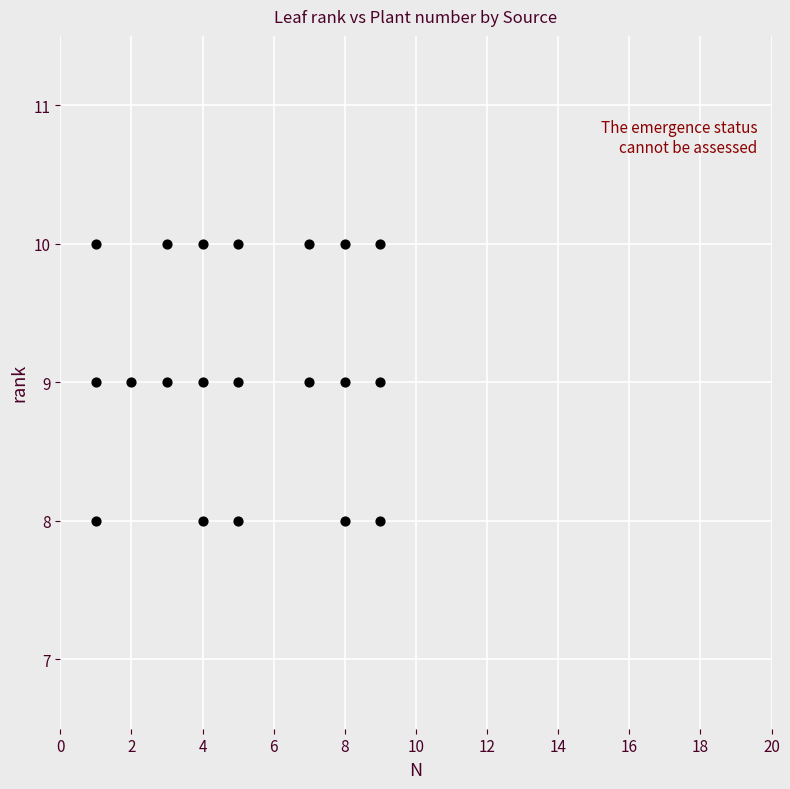

What is the range of X values (max minus min)?

8